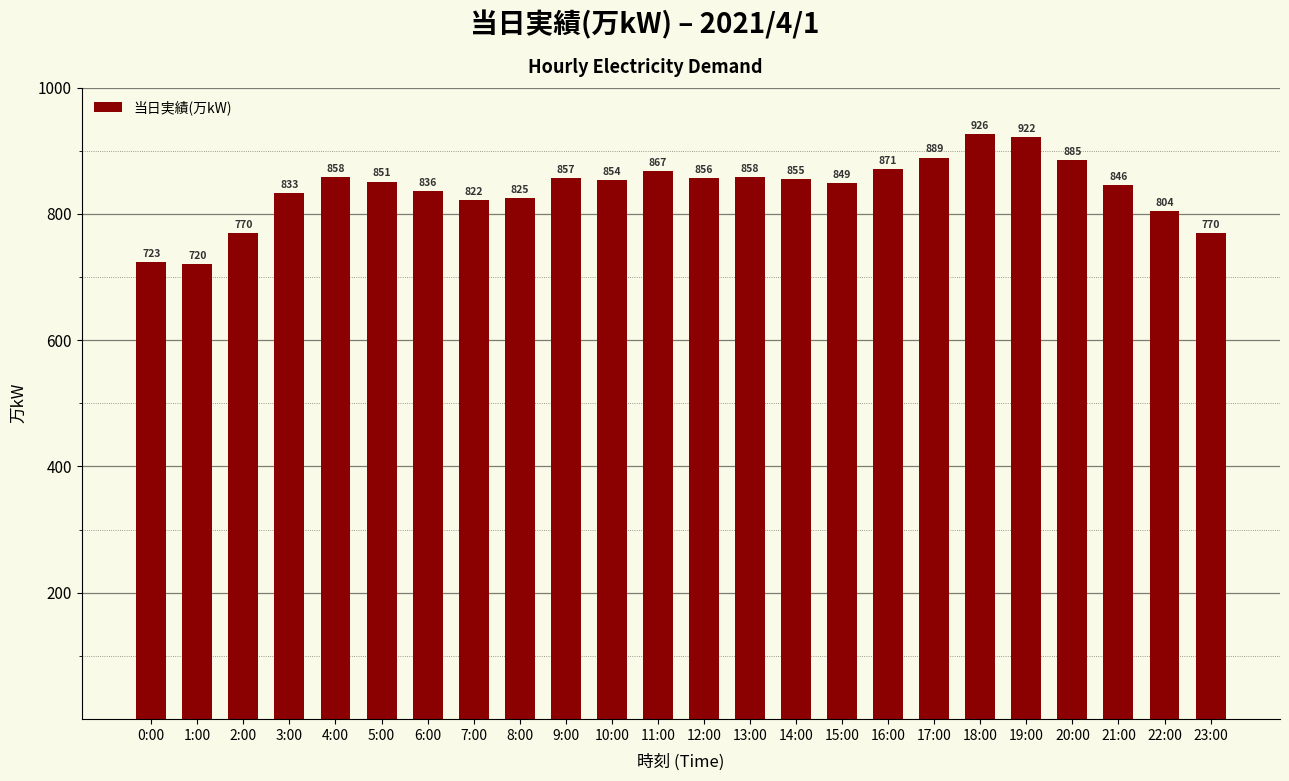

What is the minimum value shown in the chart?

720